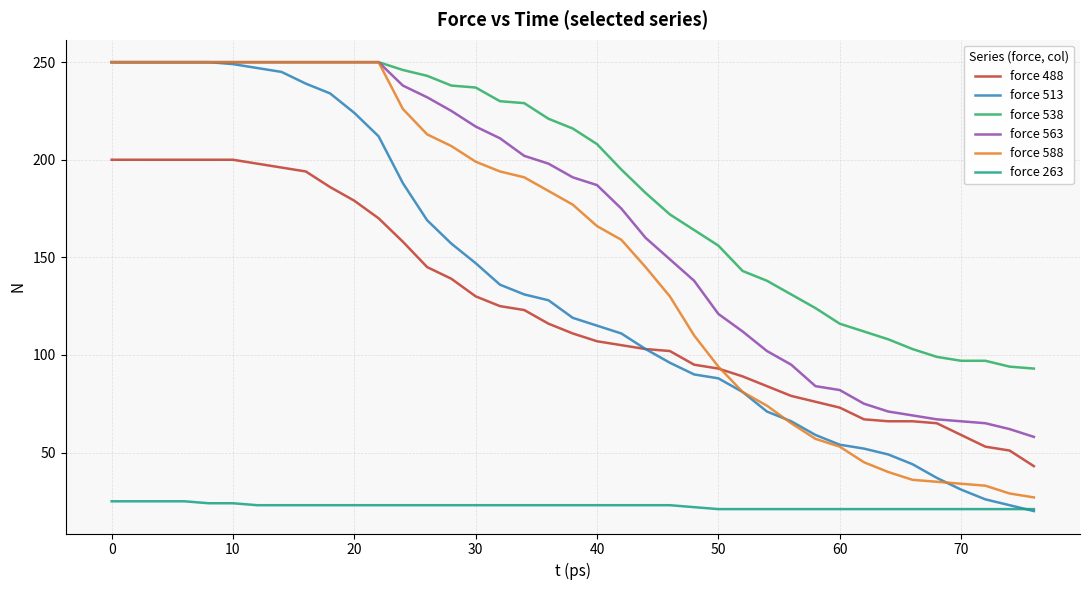

What is the minimum value for force 538?

93